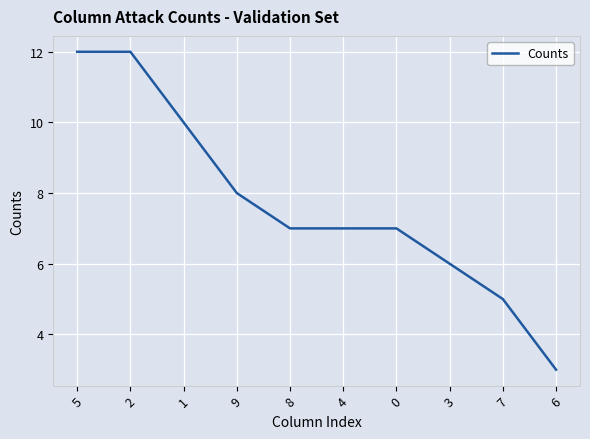

Reading left to right, list all the values displayed in this chart.

5=12	2=12	1=10	9=8	8=7	4=7	0=7	3=6	7=5	6=3